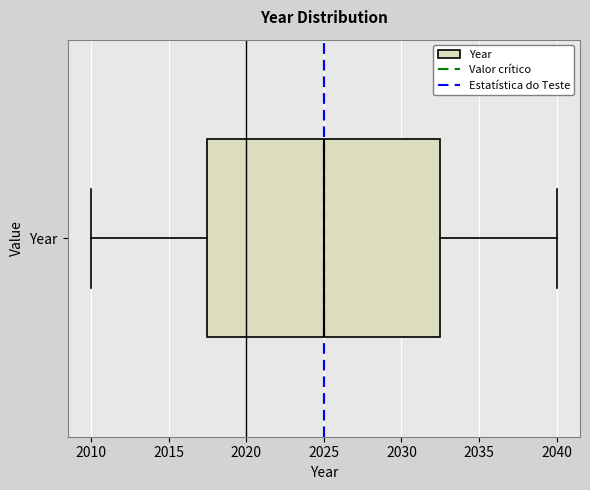

Read this box plot against the x-axis: the position of the median line, the range covered by the box, and the ends of both whiskers. The values are not printed on the chart, so give them approximately, as read against the axis.

median 2025.0, box 2017.5 to 2032.5, whiskers 2010.0 to 2040.0